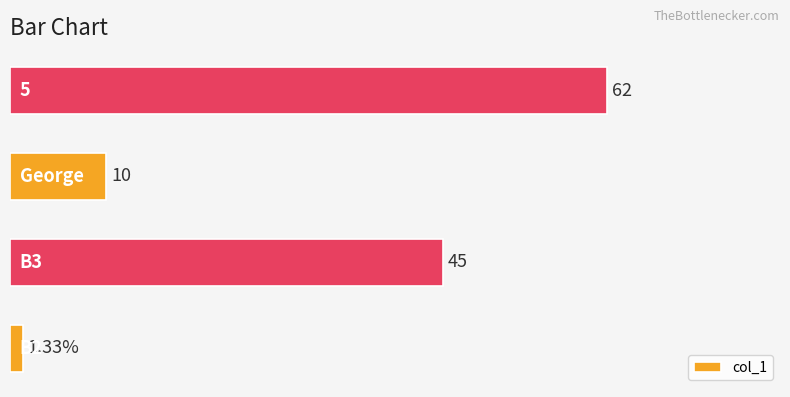

Does the chart contain any negative values?

No